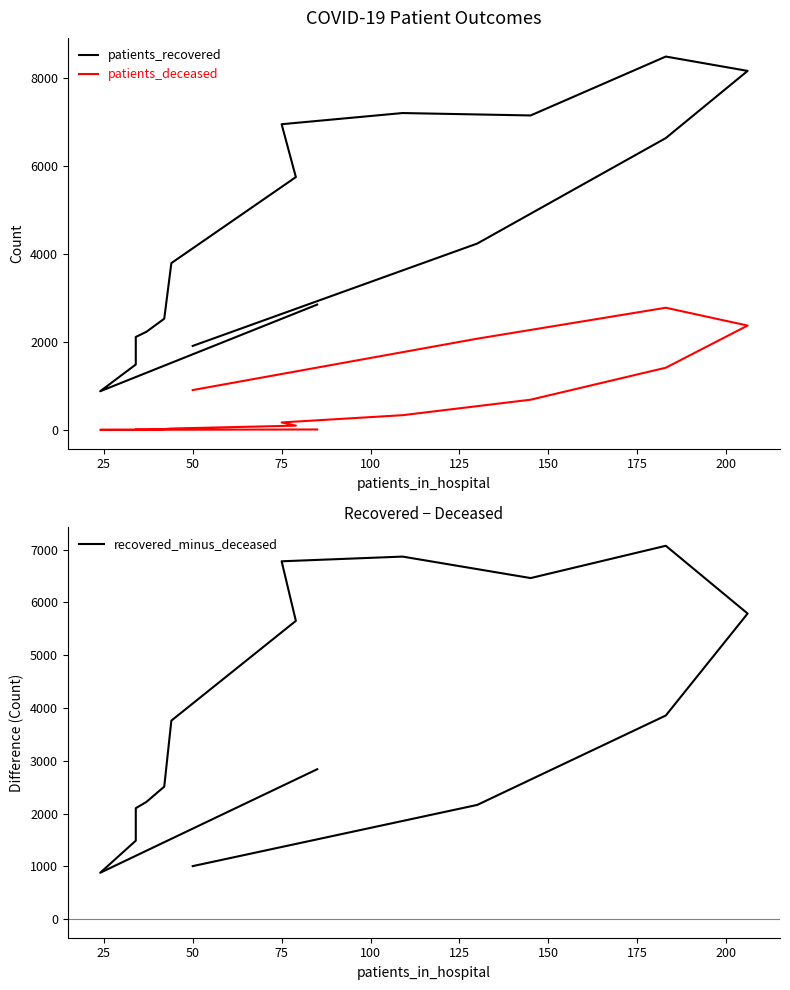

True or false: recovered_minus_deceased and patients_deceased intersect in this chart.

False